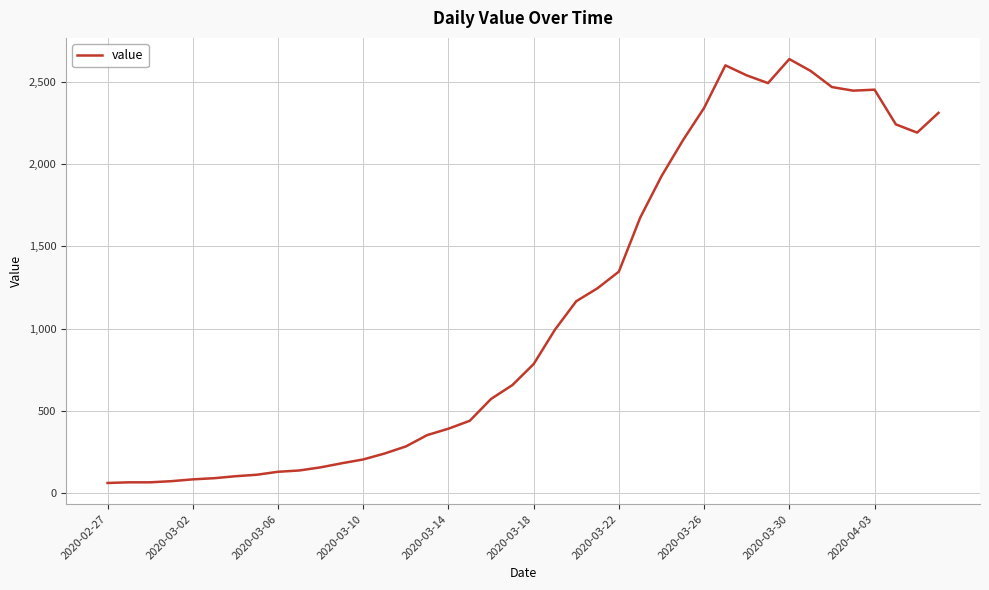

What is the difference between the maximum and minimum values?

2577